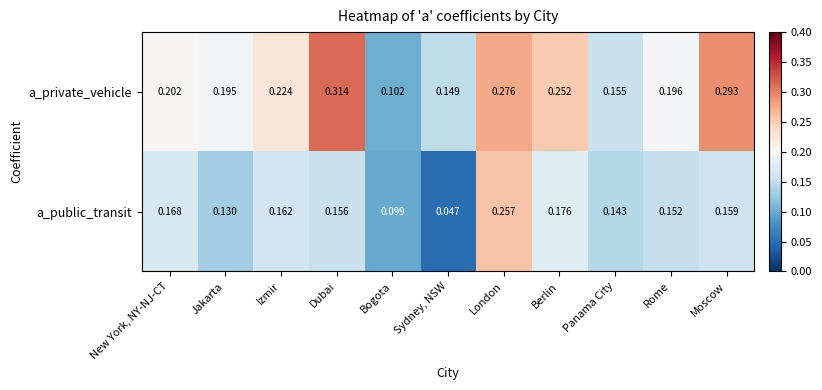

Which series has the largest total across all categories?

a_private_vehicle